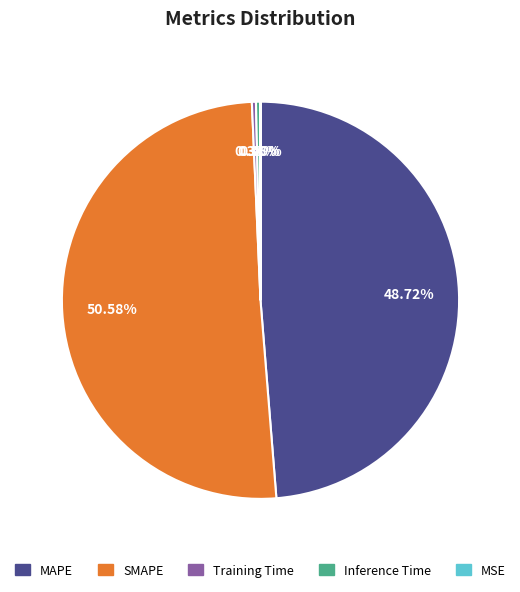

The Inference Time slice represents 6% of the pie. True or false?

False